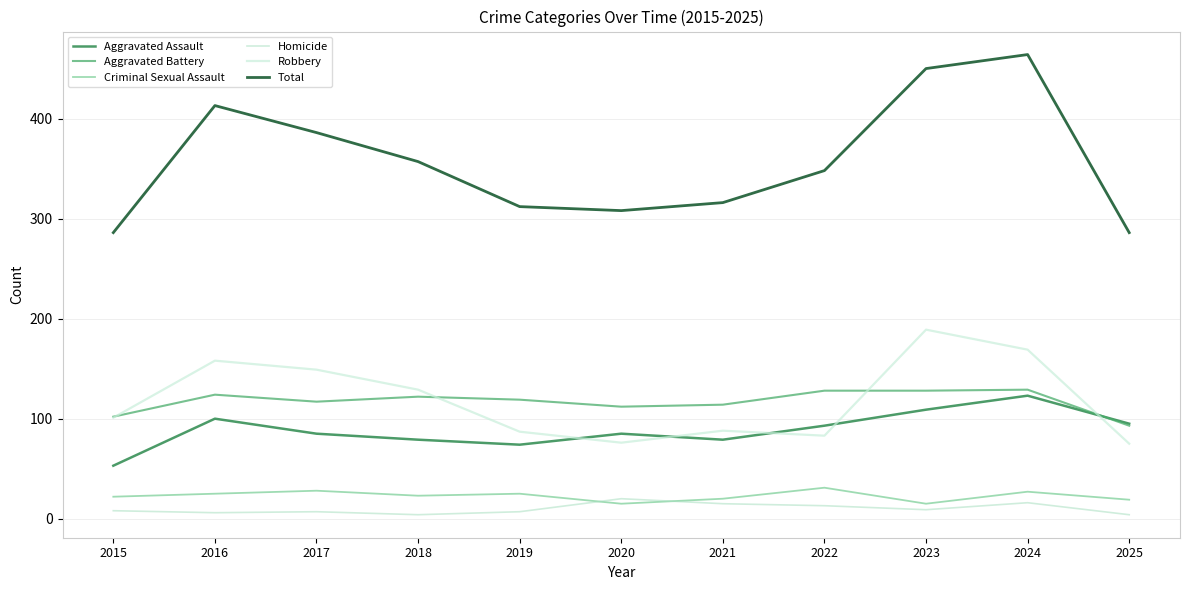

Which series has the largest total across all categories?

Total